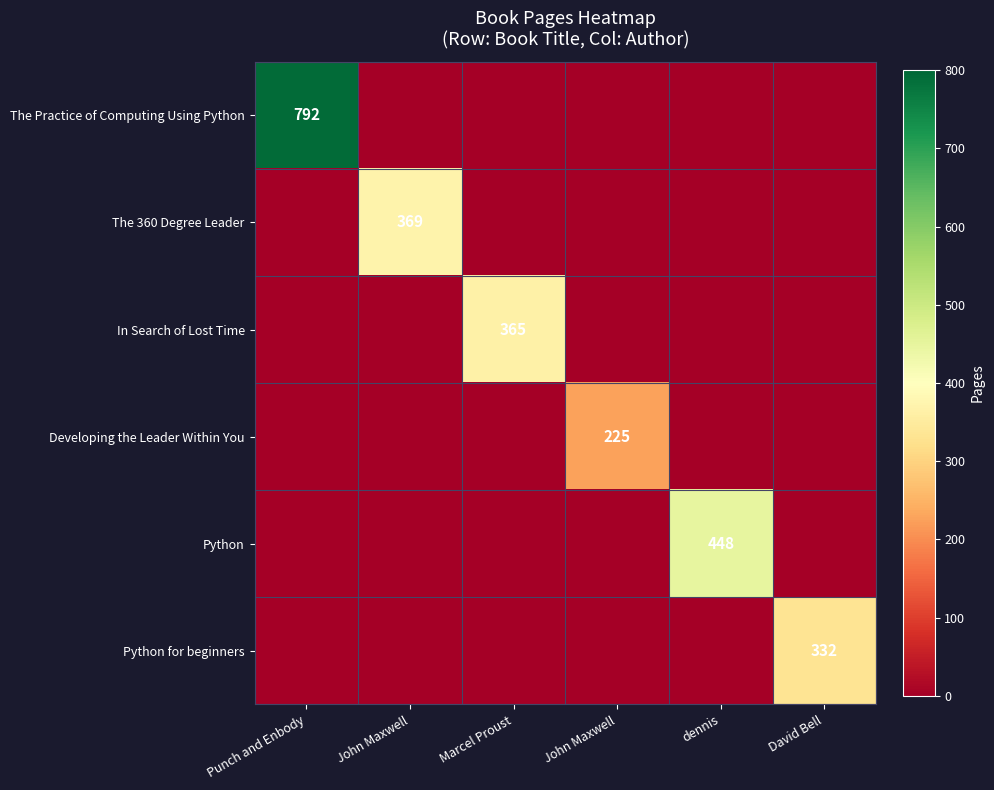

At how many categories does at least one series exceed 113?

6